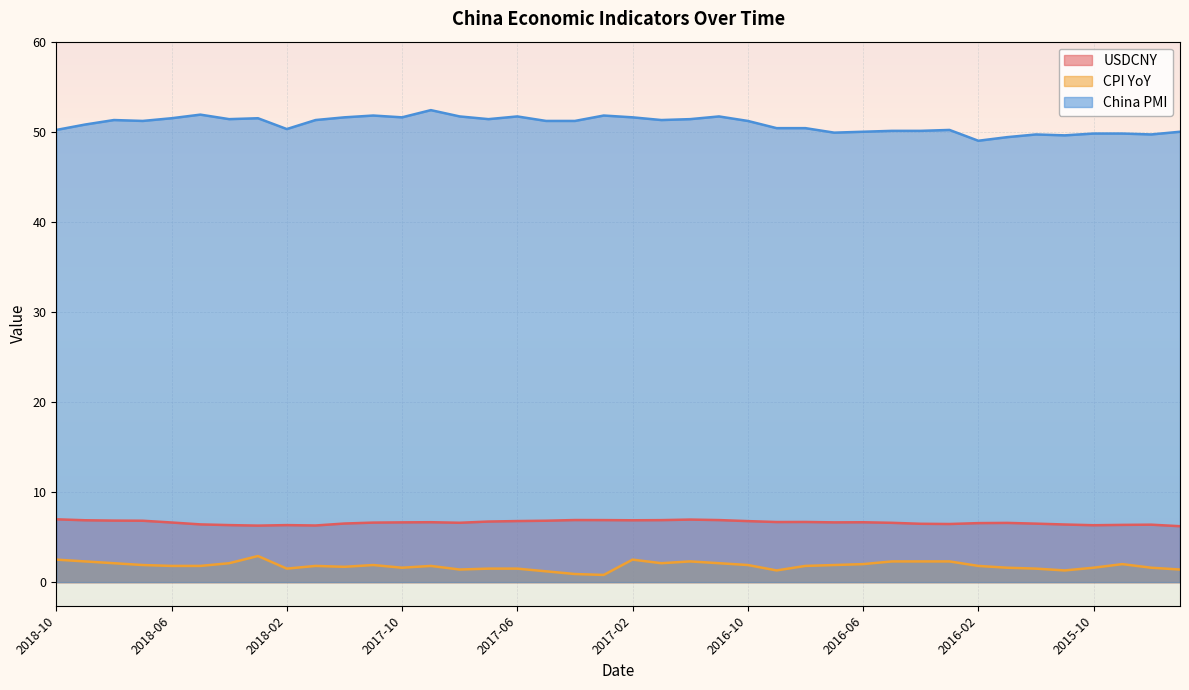

At which category does the chart reach its minimum across all series?

2017-03